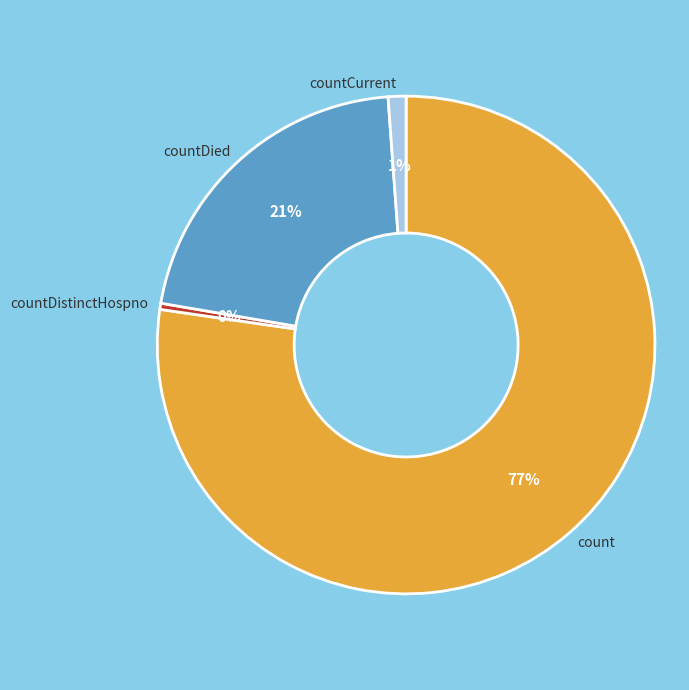

What is the largest slice in the pie chart?

count